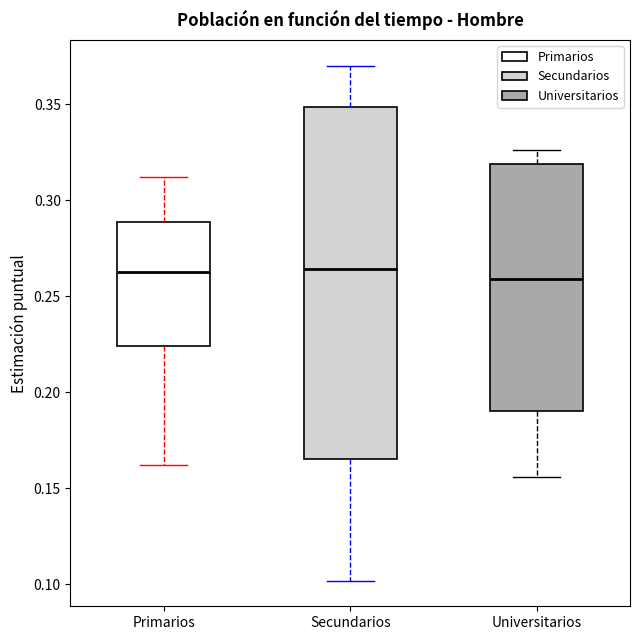

Where does the median line of the box for Universitarios sit on the y-axis? The values are not printed on the chart, so give them approximately, as read against the axis.

0.260